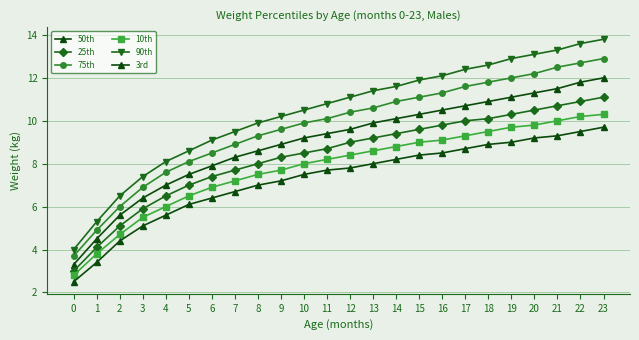

True or false: 75th and 50th cross at least once.

False